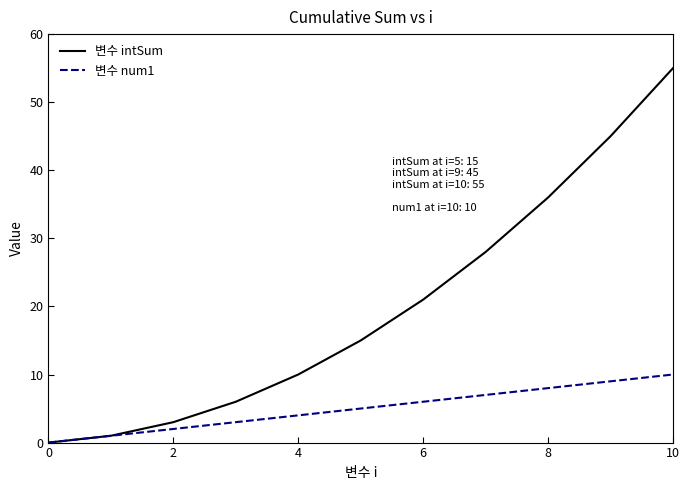

How many distinct data groups are displayed?

2